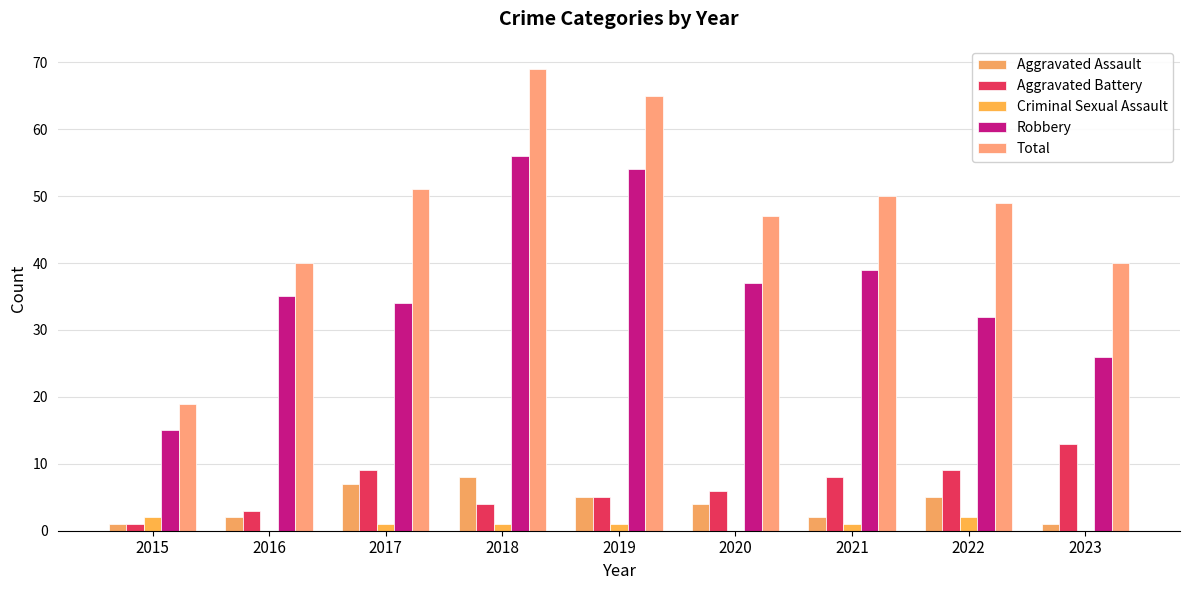

The value of Aggravated Battery at 2023 is 7. True or false?

False